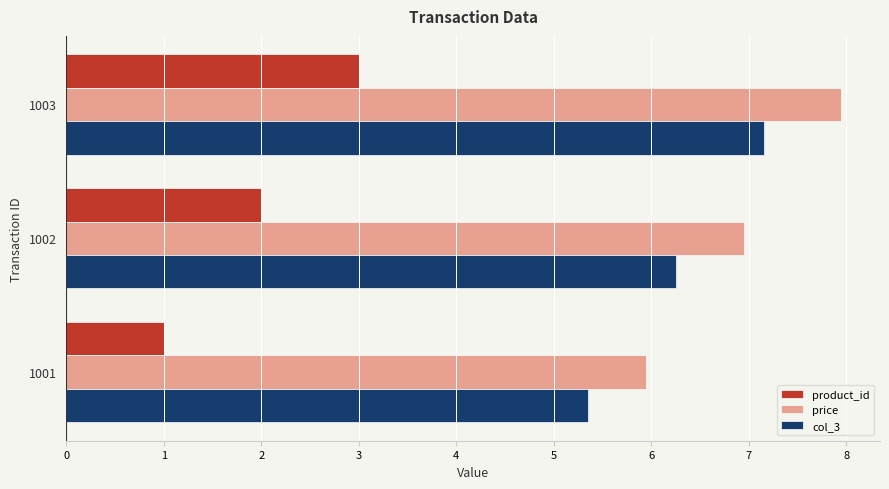

What is the difference between the maximum and minimum values in the col_3 series?

1.8